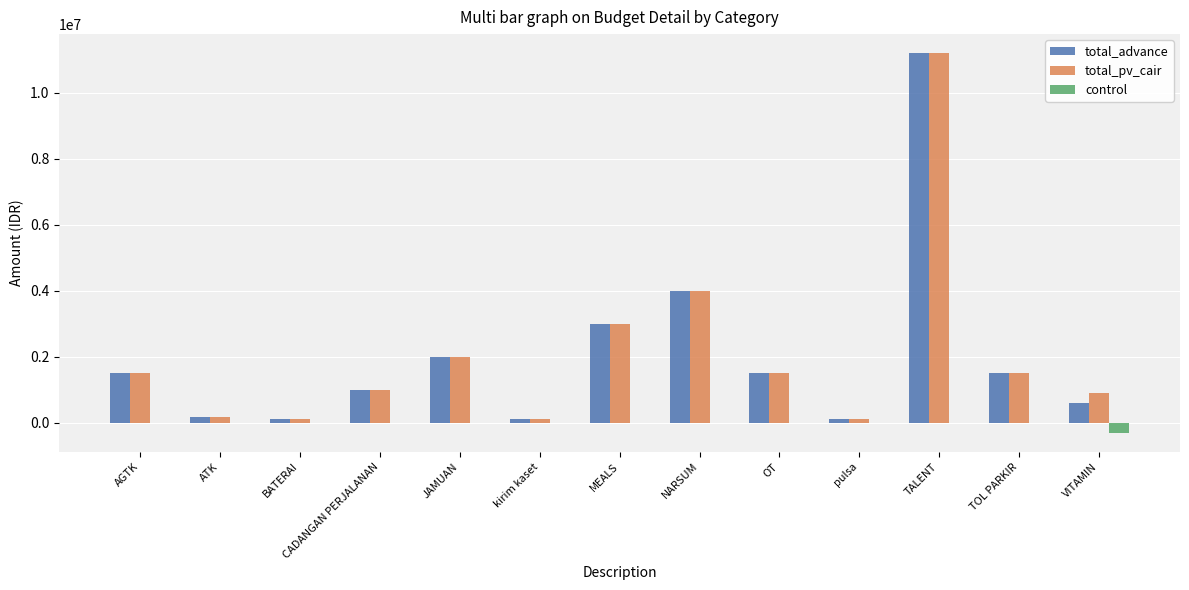

At which label is total_pv_cair closest to 5650000?

NARSUM